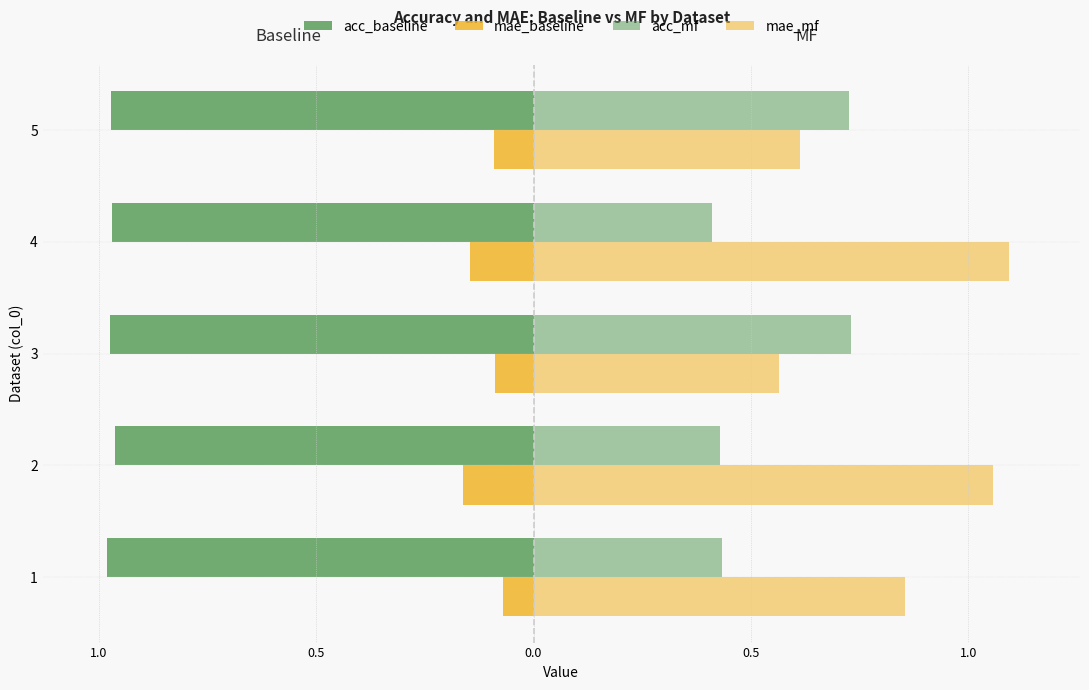

What is the difference between the maximum and minimum values in the acc_mf series?

0.3